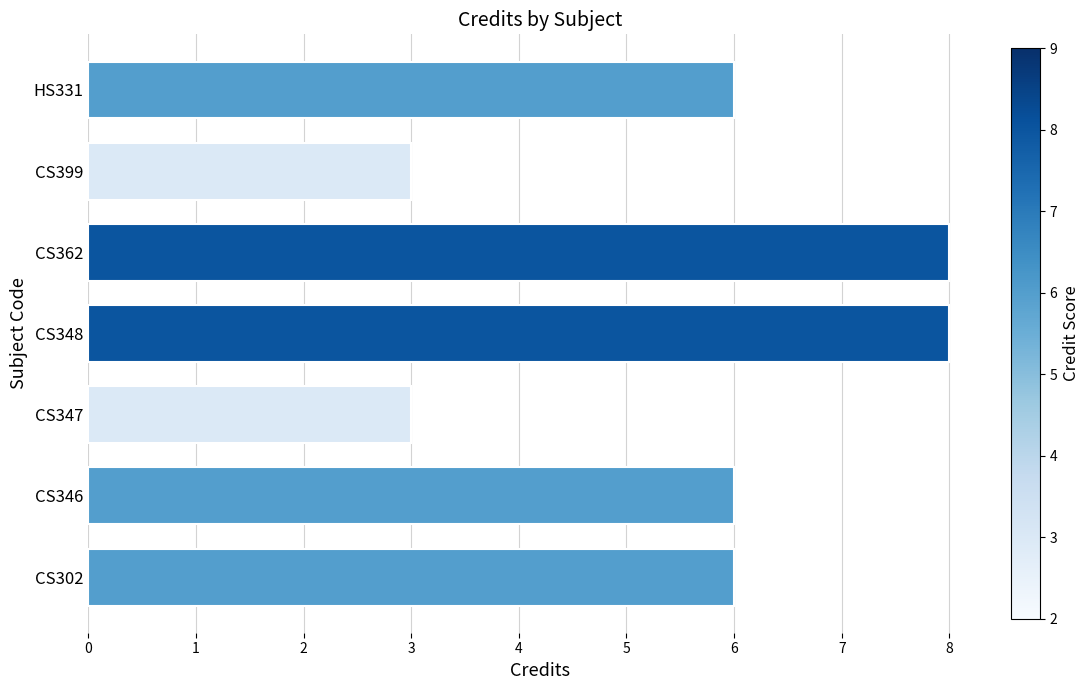

The chart shows a value of 10 at CS346. True or false?

False